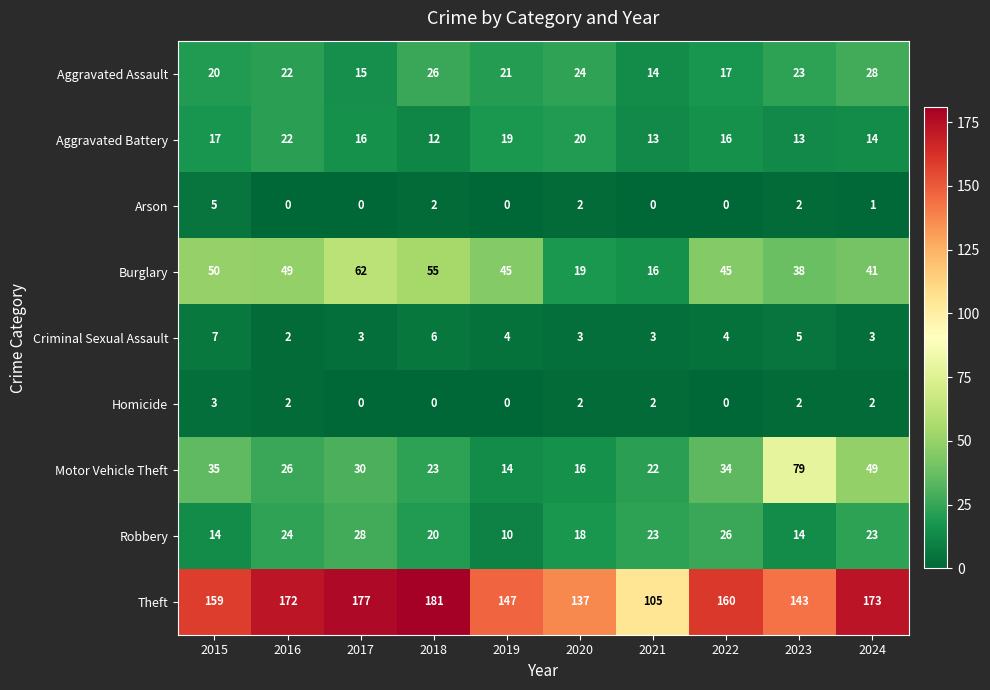

Which series changed the most between 2016 and 2021?

Theft